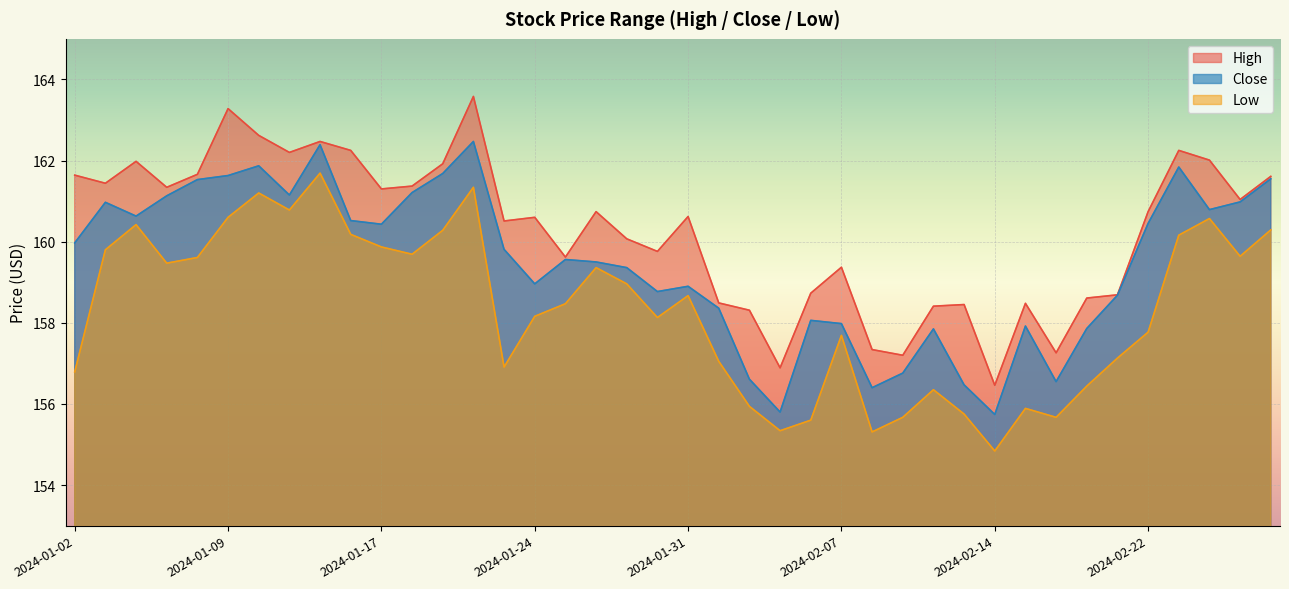

List the series in order of their overall mean, lowest first.

Low, Close, High